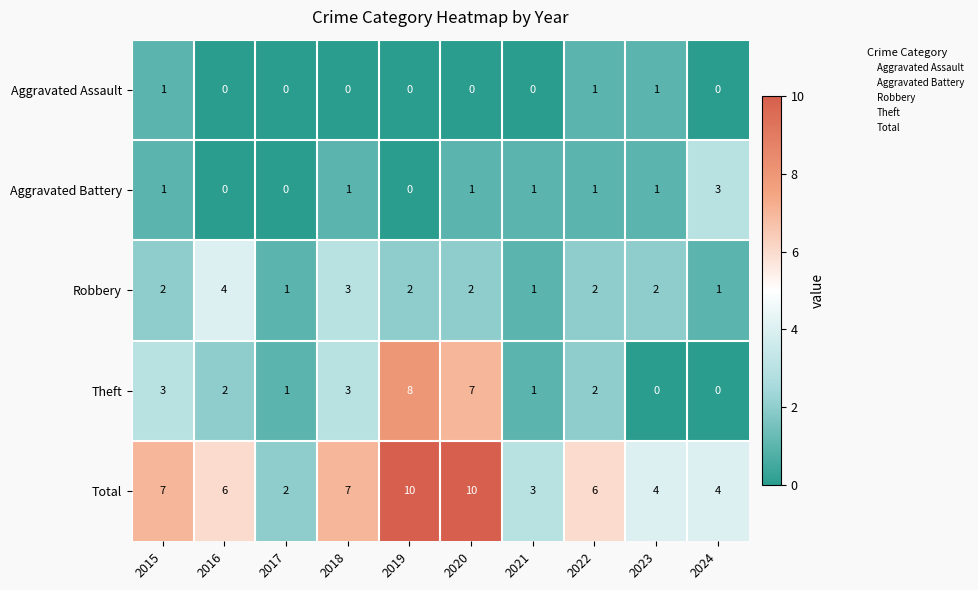

Count the Aggravated Assault values in the range 0 to 1.

10